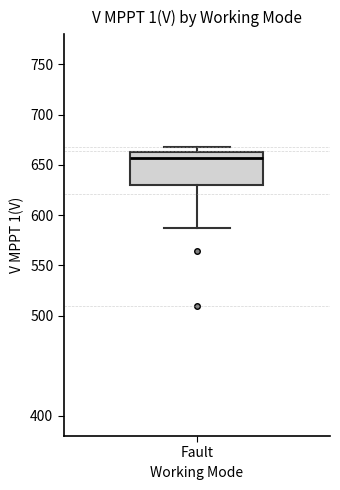

Read this box plot against the y-axis: the position of the median line, the range covered by the box, and the ends of both whiskers. The values are not printed on the chart, so give them approximately, as read against the axis.

median 655, box 630 to 665, whiskers 585 to 670